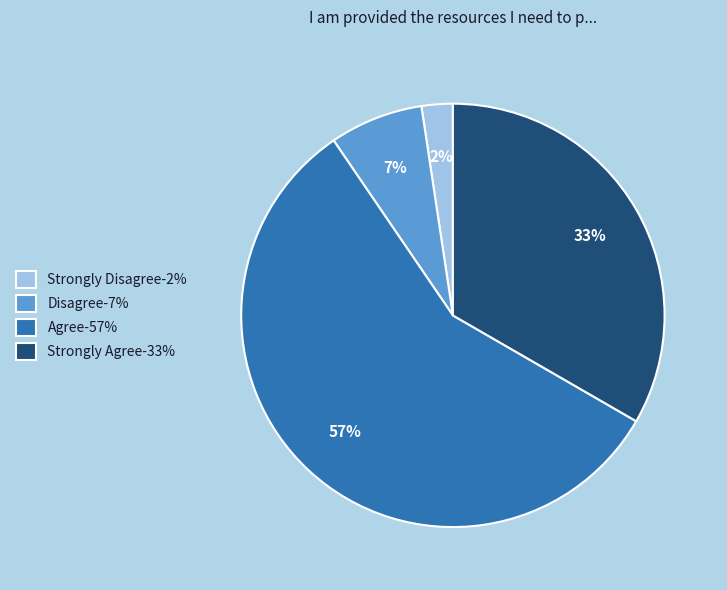

True or false: Strongly Agree accounts for 47% of the total.

False